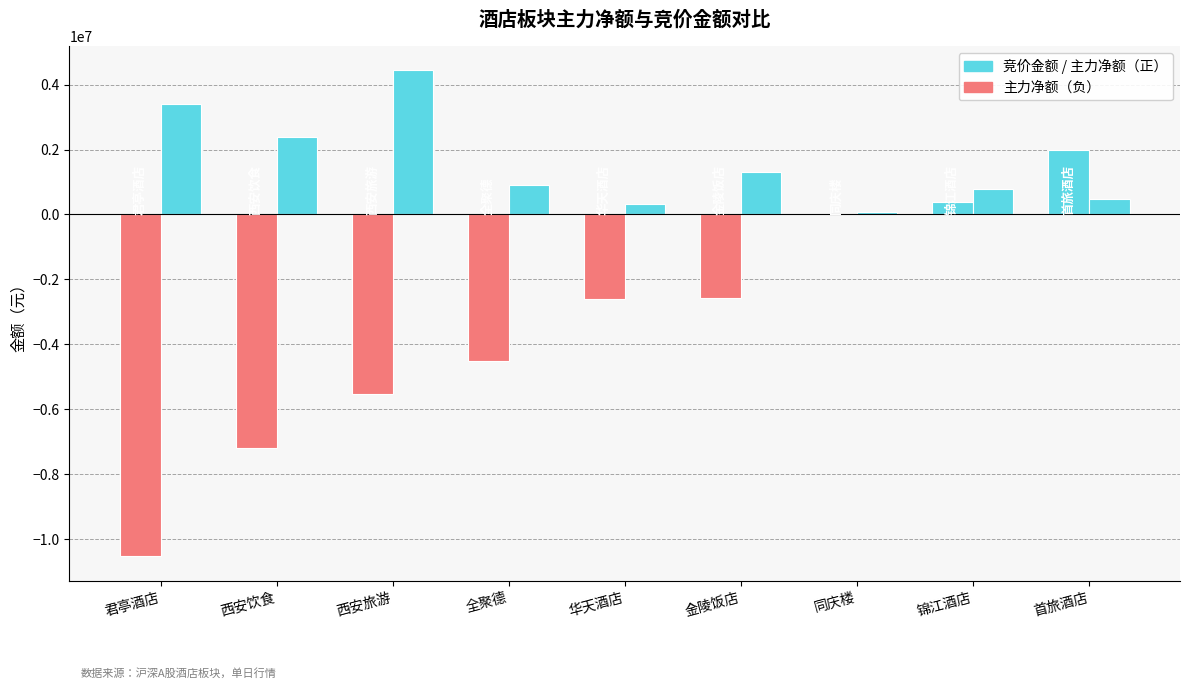

How many data points in 主力净额 are less than -2593756?

4